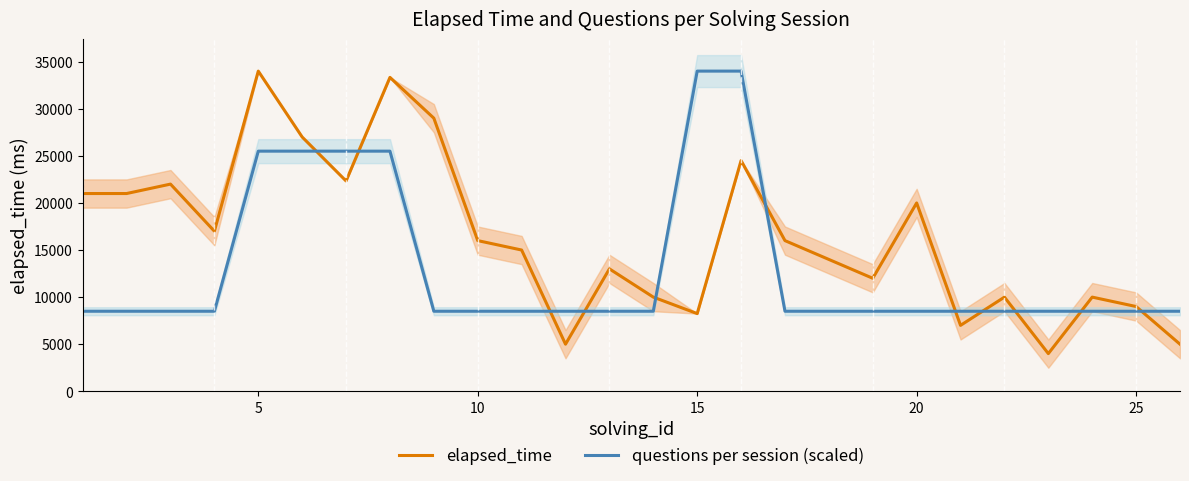

The value of questions per session (scaled) at 24 is 8500. True or false?

True